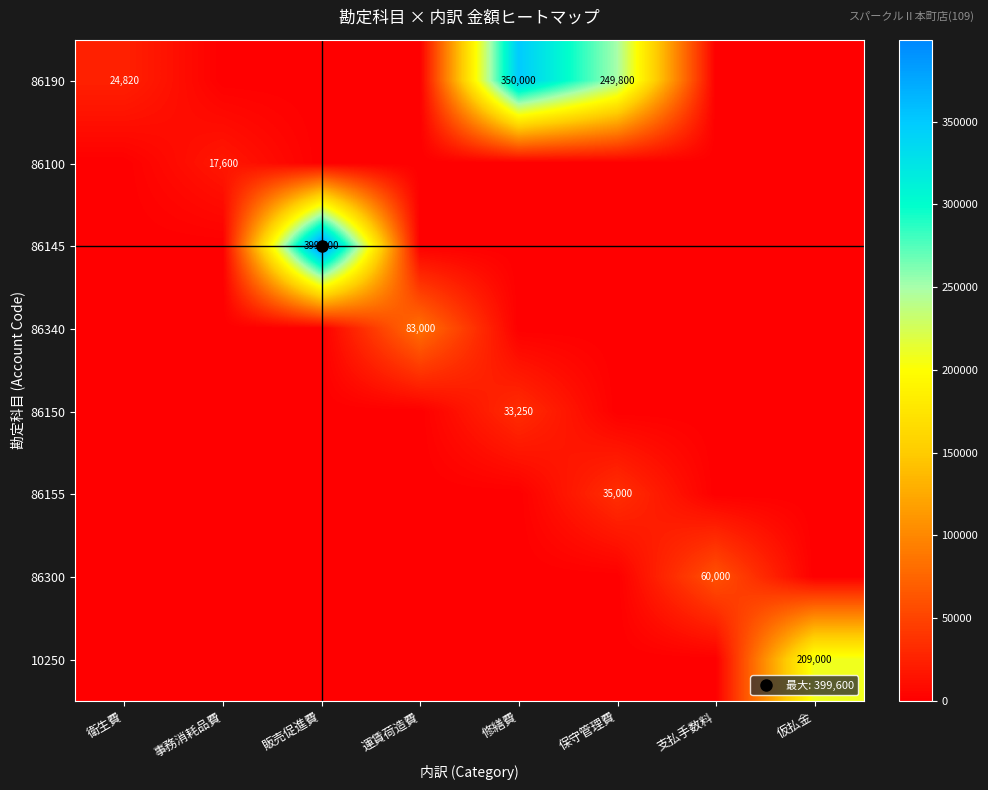

How many distinct data groups are displayed?

8